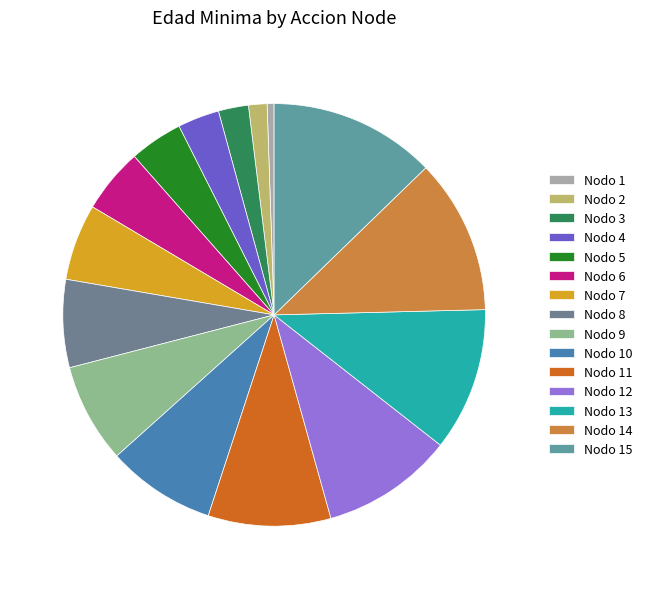

To the nearest percent, what percentage of the pie is Nodo 10?

8%